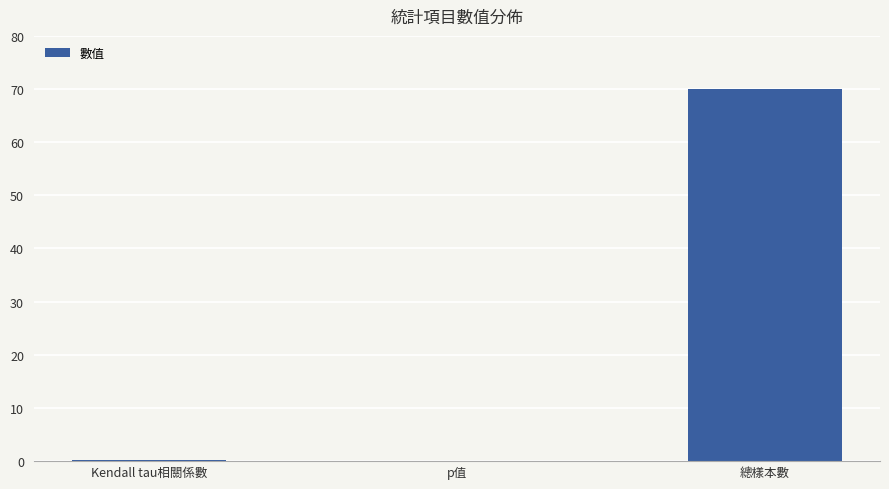

Which has a higher value, p值 or 總樣本數?

總樣本數